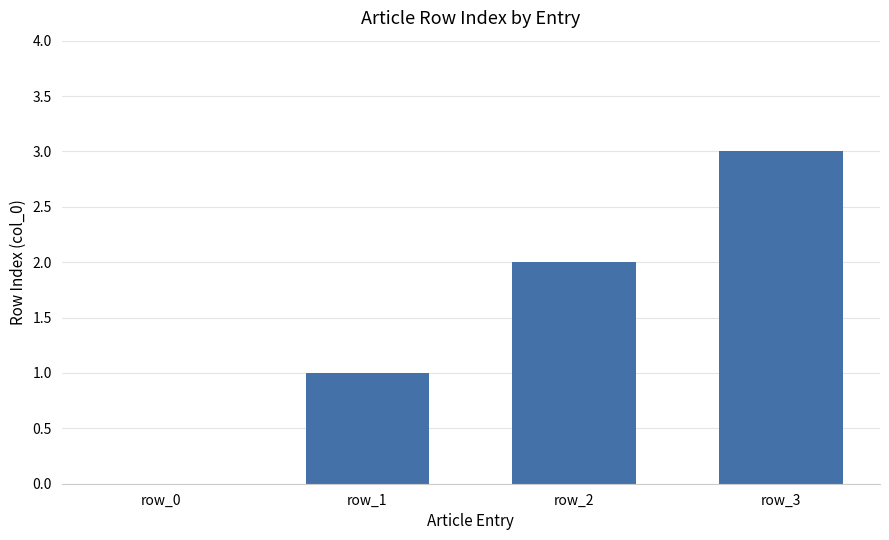

What is the sum of all values?

6